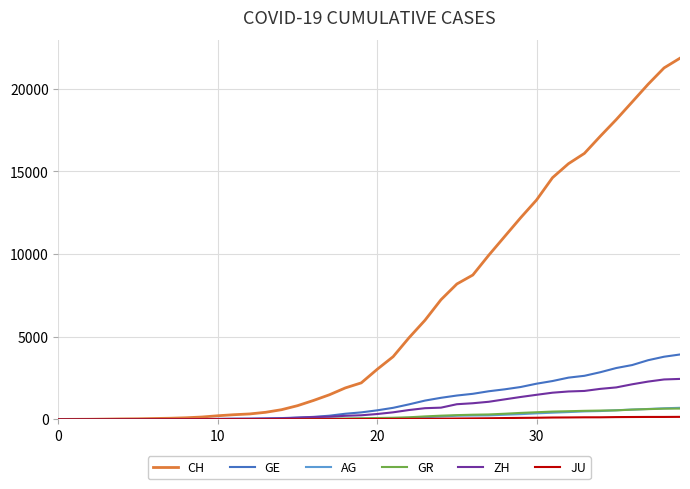

What is the difference between the maximum and second lowest values in the AG series?

701